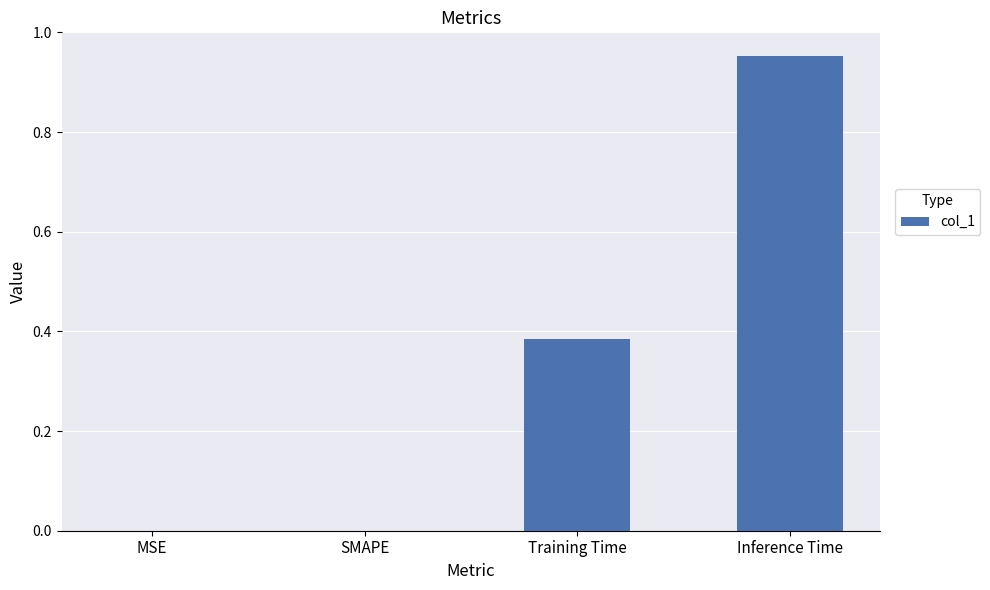

Are the bars horizontal?

No